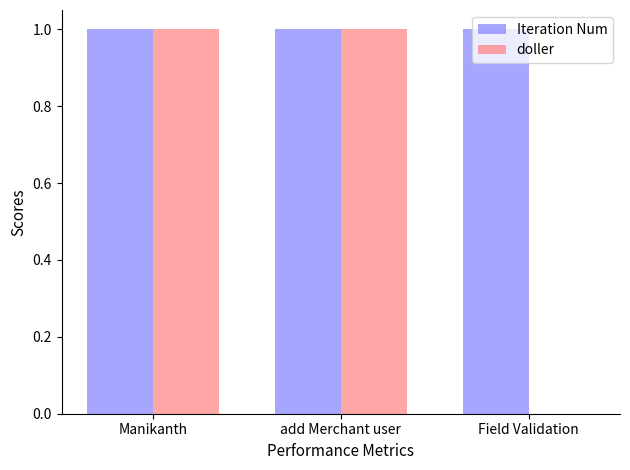

Are the bars horizontal?

No